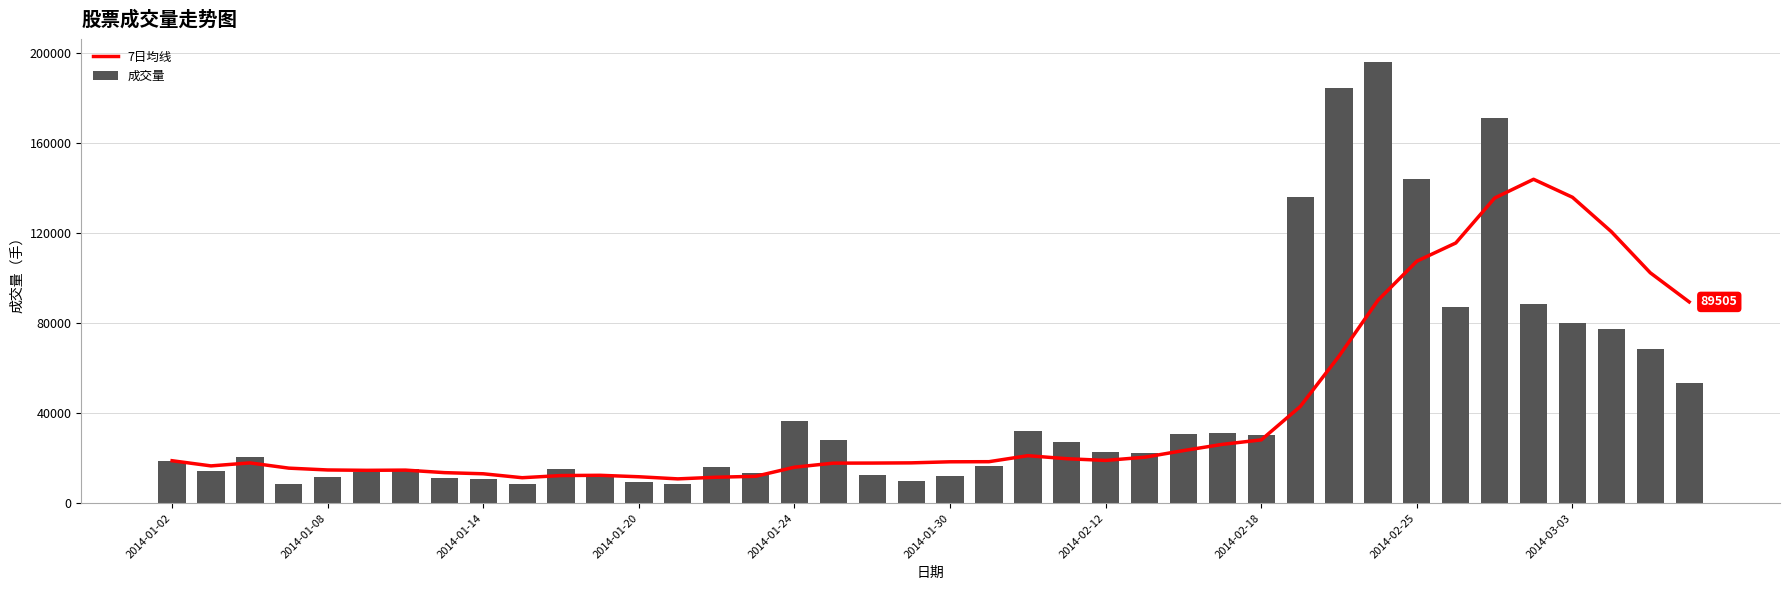

What position from the left is 2014-01-02?

1